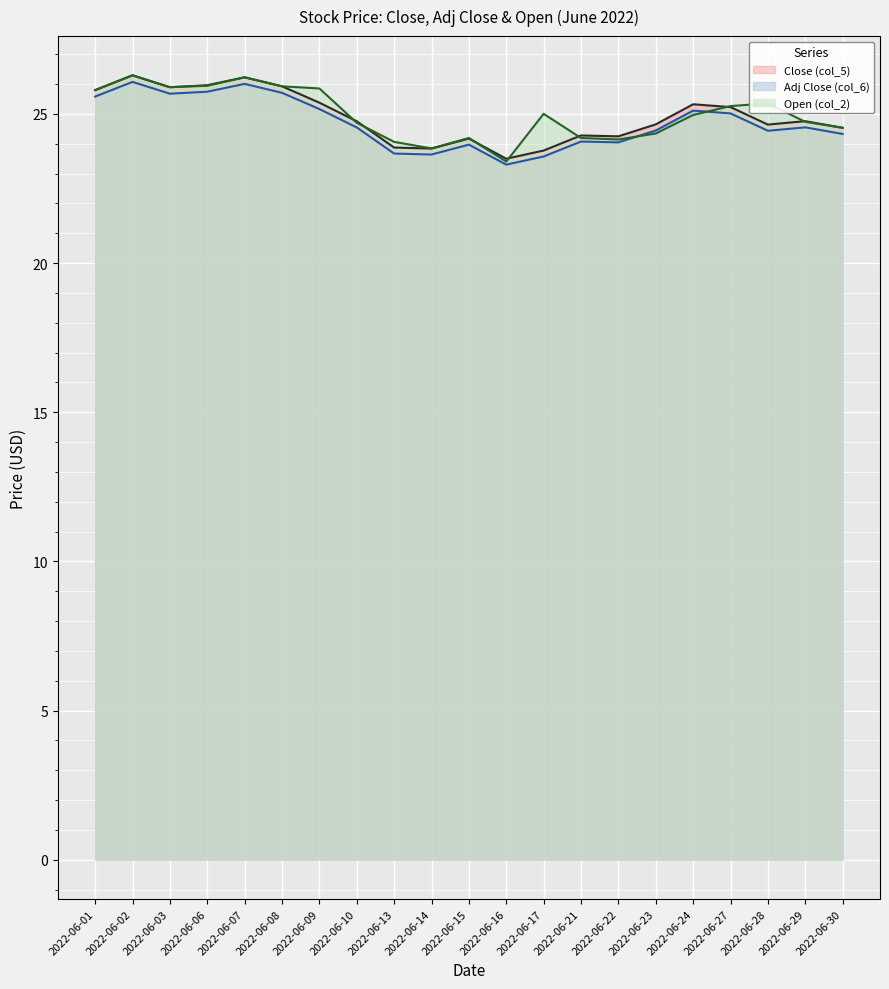

What is the average value of the Open (col_2) series?

25.0